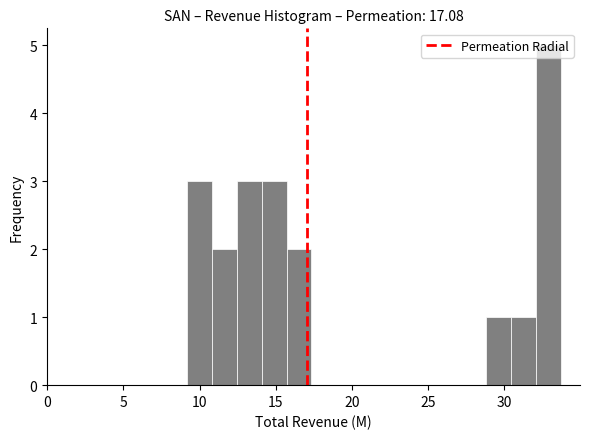

Read against the x-axis, roughly where is the centre of the tallest bar?

33.0